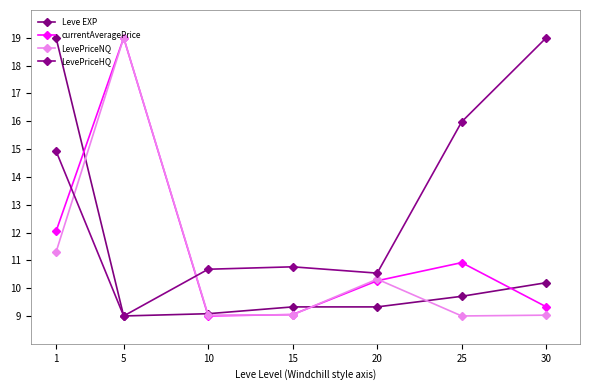

True or false: LevePriceNQ has more than 2 points higher than both neighbors.

False